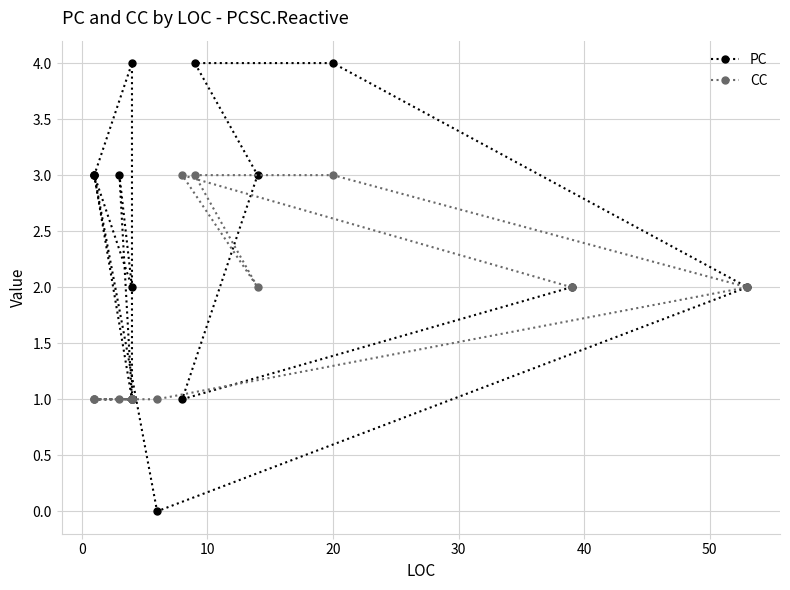

True or false: PC has more than 1 interior local peaks.

True